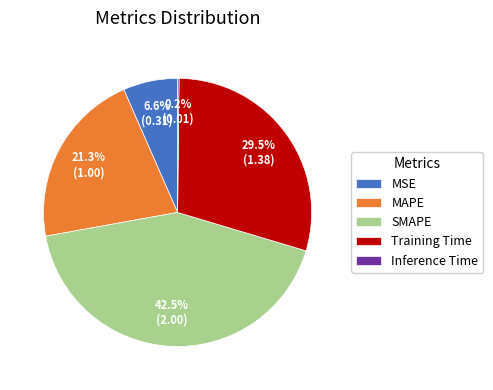

Does any single category account for the majority?

No